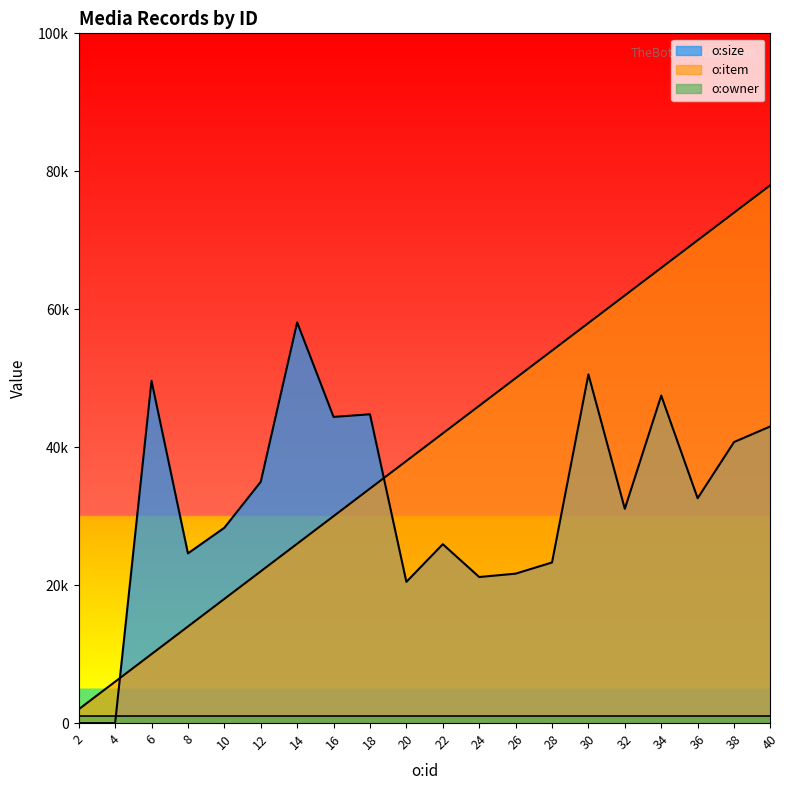

Where does the o:size series first go above 32594?

6